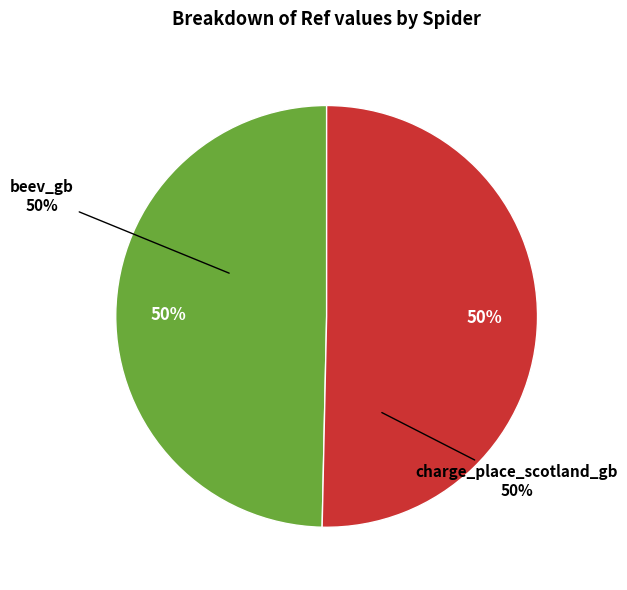

What portion of the pie excludes beev_gb?

50.3%